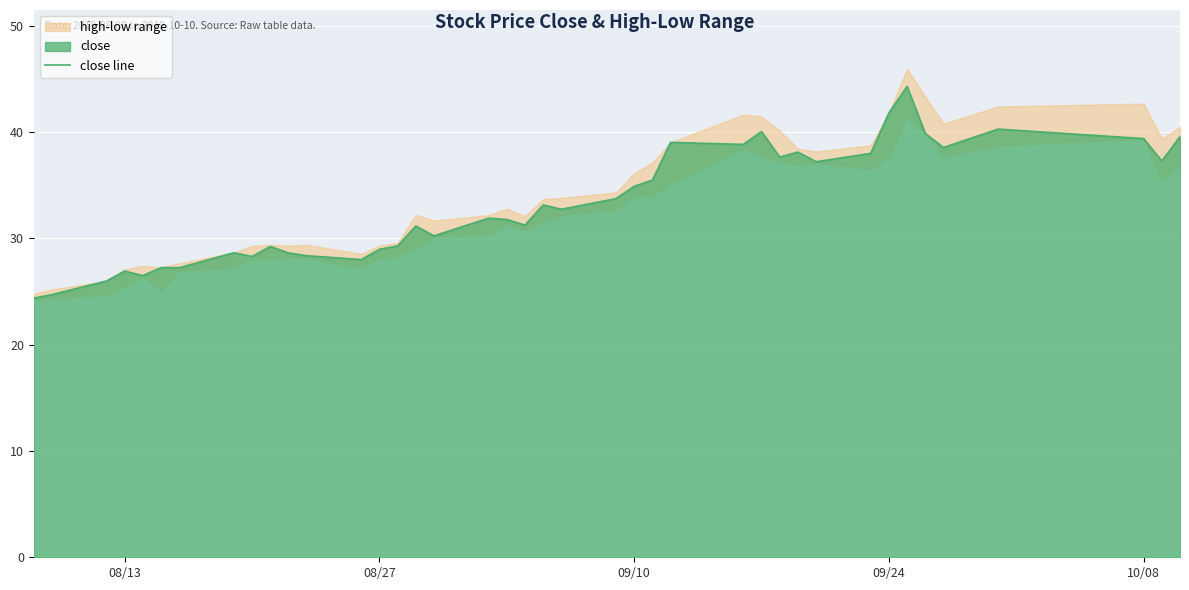

What is the difference between the second highest and minimum values?

17.4